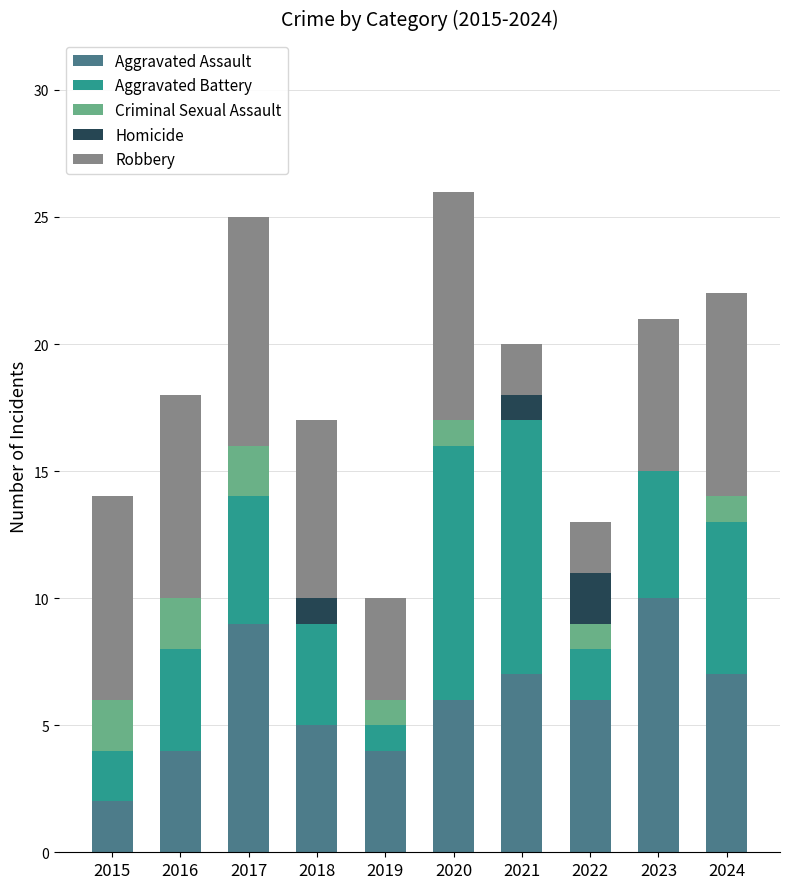

What is the highest value of the Aggravated Assault series?

10